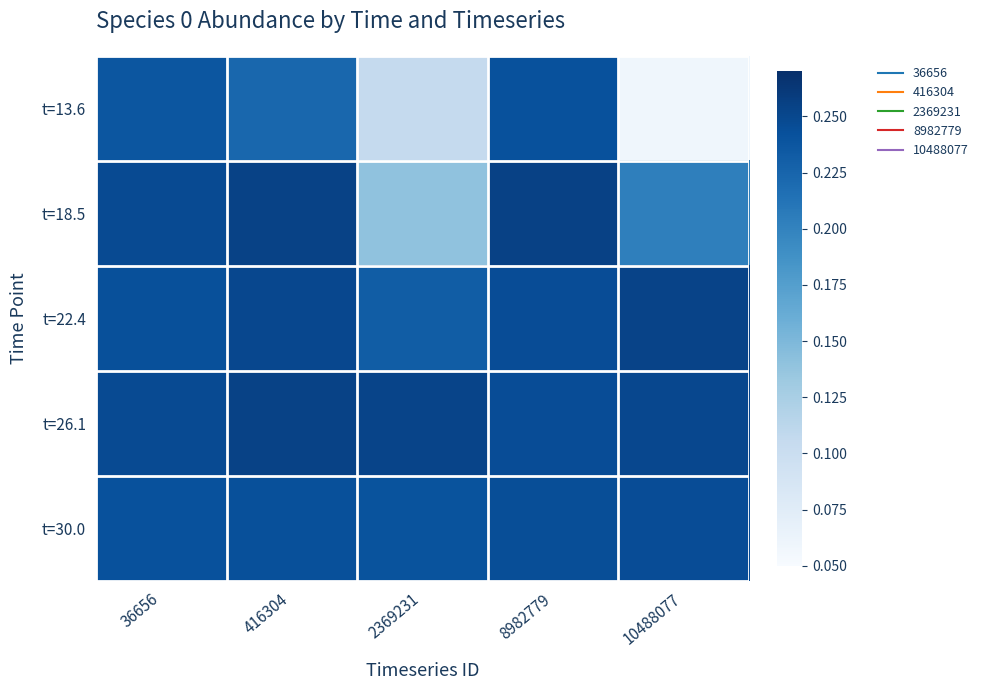

Reading left to right, transcribe all the data shown in this chart.

t=13.6: 36656=0.2	416304=0.2	2369231=0.1	8982779=0.2	10488077=0.1
t=18.5: 36656=0.2	416304=0.3	2369231=0.1	8982779=0.3	10488077=0.2
t=22.4: 36656=0.2	416304=0.2	2369231=0.2	8982779=0.2	10488077=0.3
t=26.1: 36656=0.2	416304=0.3	2369231=0.3	8982779=0.2	10488077=0.2
t=30.0: 36656=0.2	416304=0.2	2369231=0.2	8982779=0.2	10488077=0.2